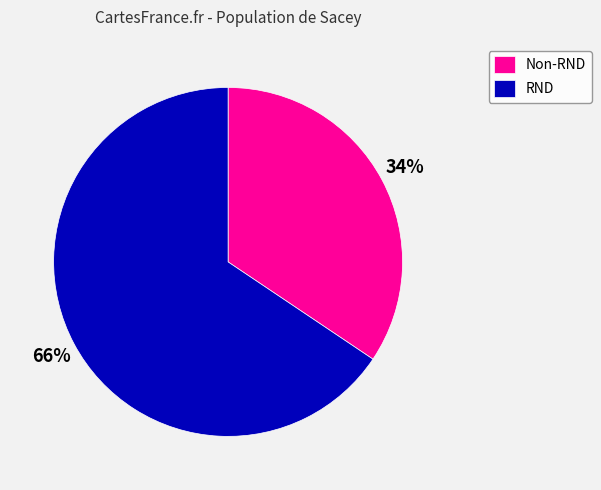

Is there any slice that represents more than half of the pie?

Yes